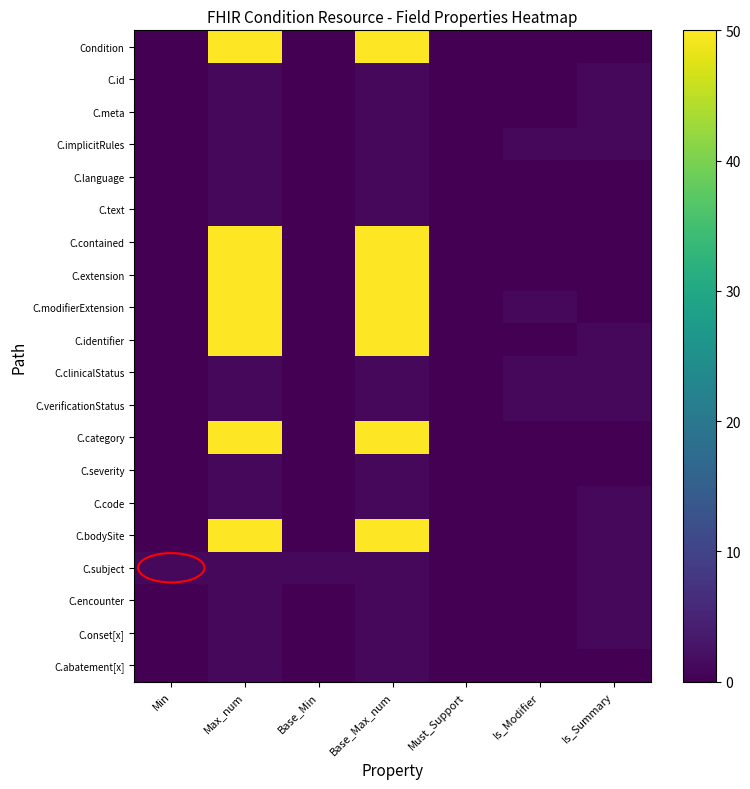

At how many categories does at least one series exceed 24?

2